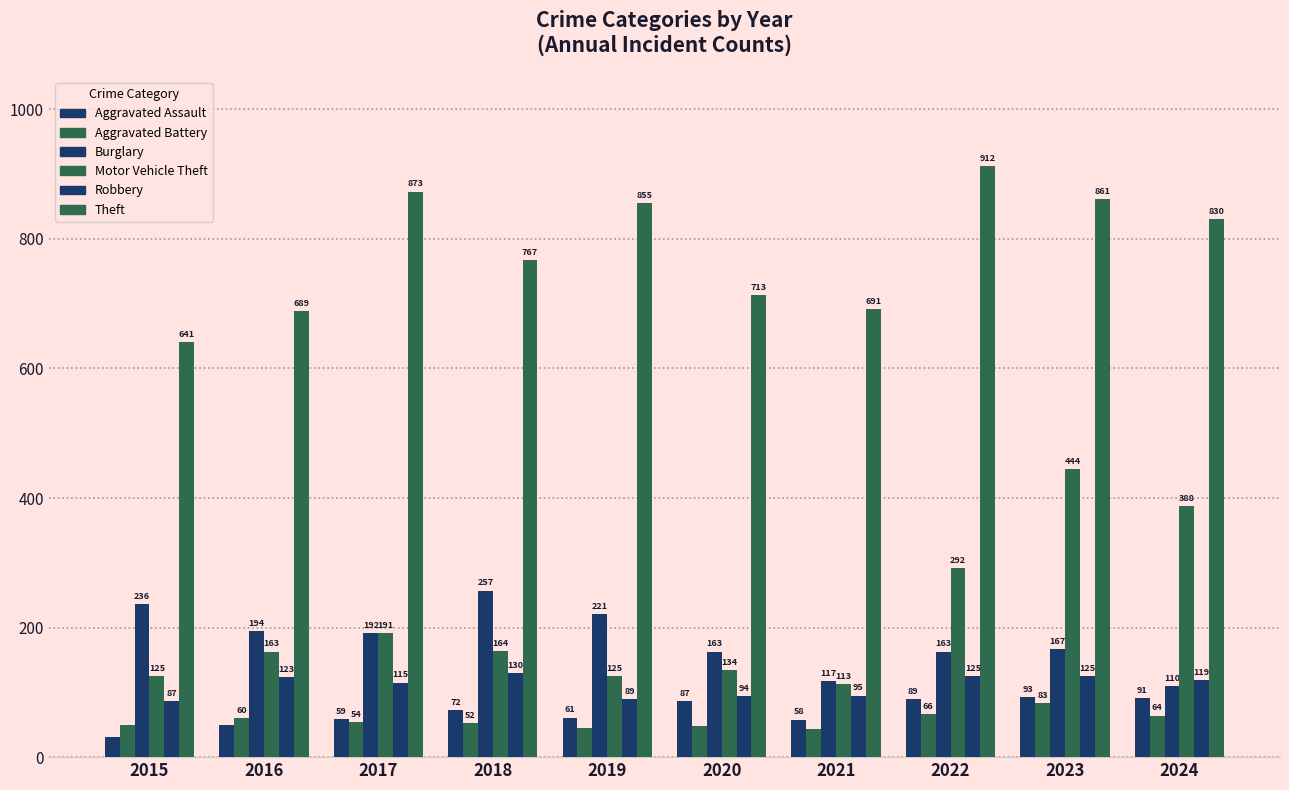

How many categories are shown in the chart?

10